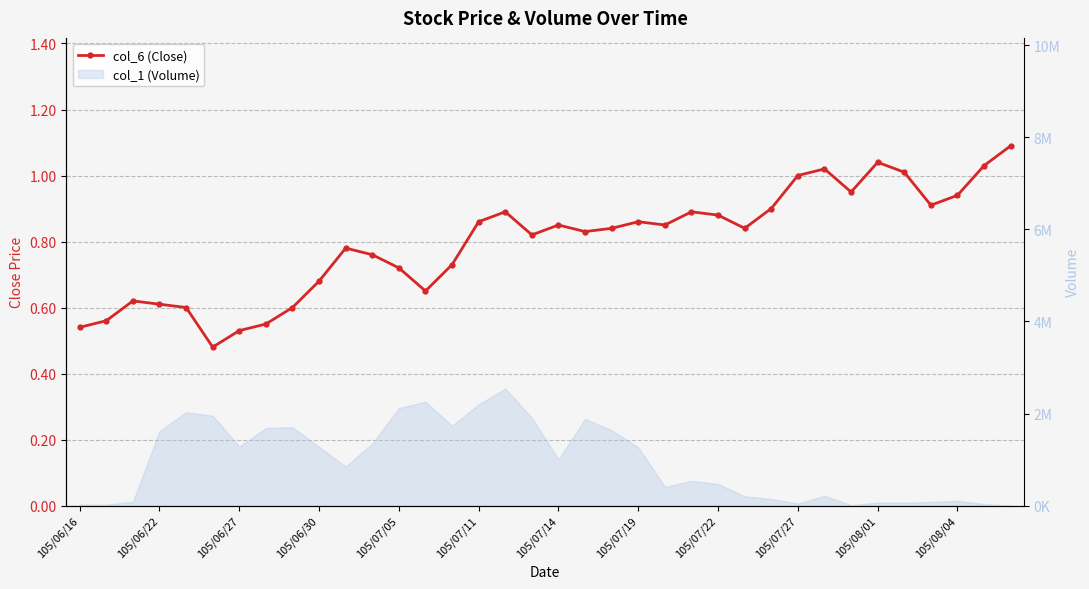

What is the label of the 8th point from the right?

28